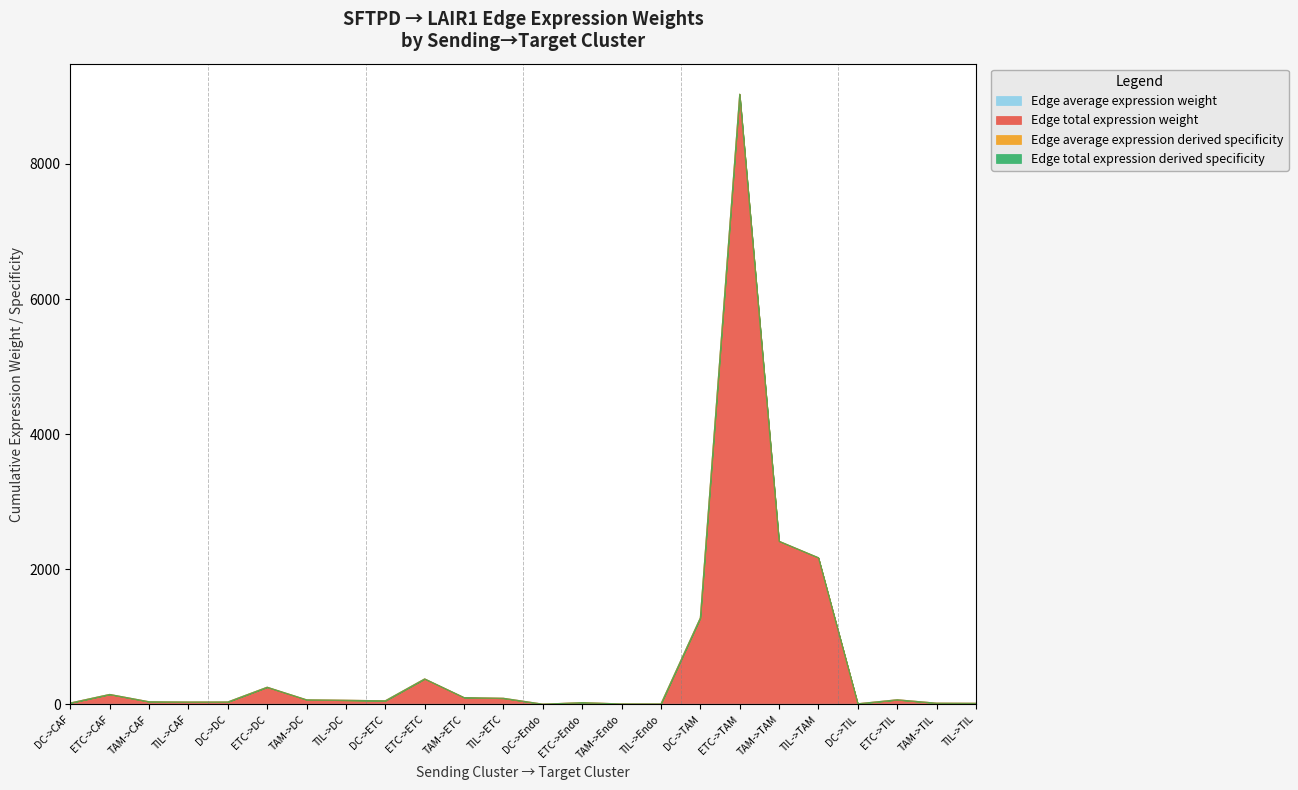

True or false: Edge total expression derived specificity and Edge total expression weight intersect in this chart.

False